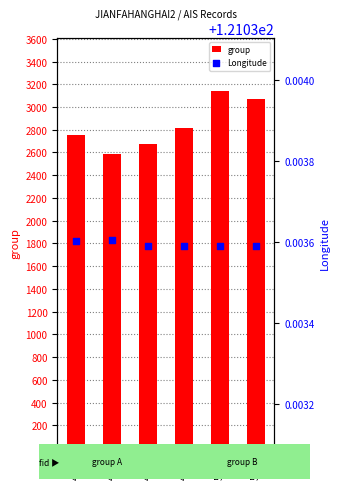

Which series has the widest spread of Y values?

group